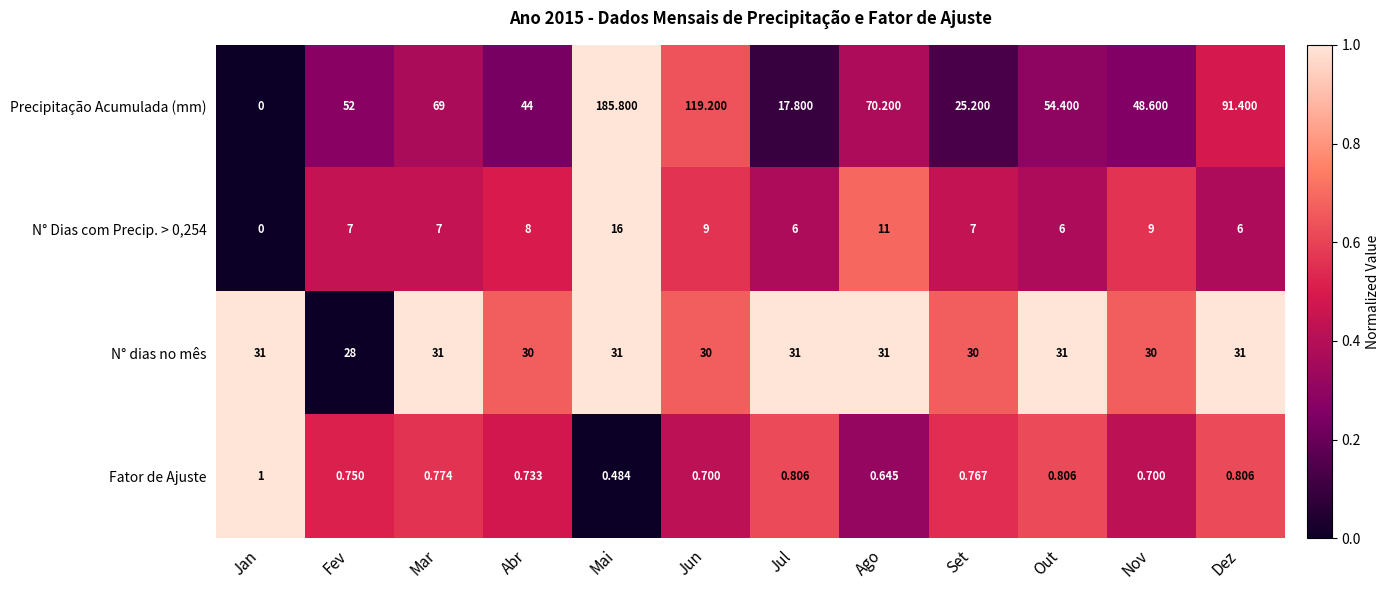

Which series has the largest range (max minus min)?

Precipitação Acumulada (mm)